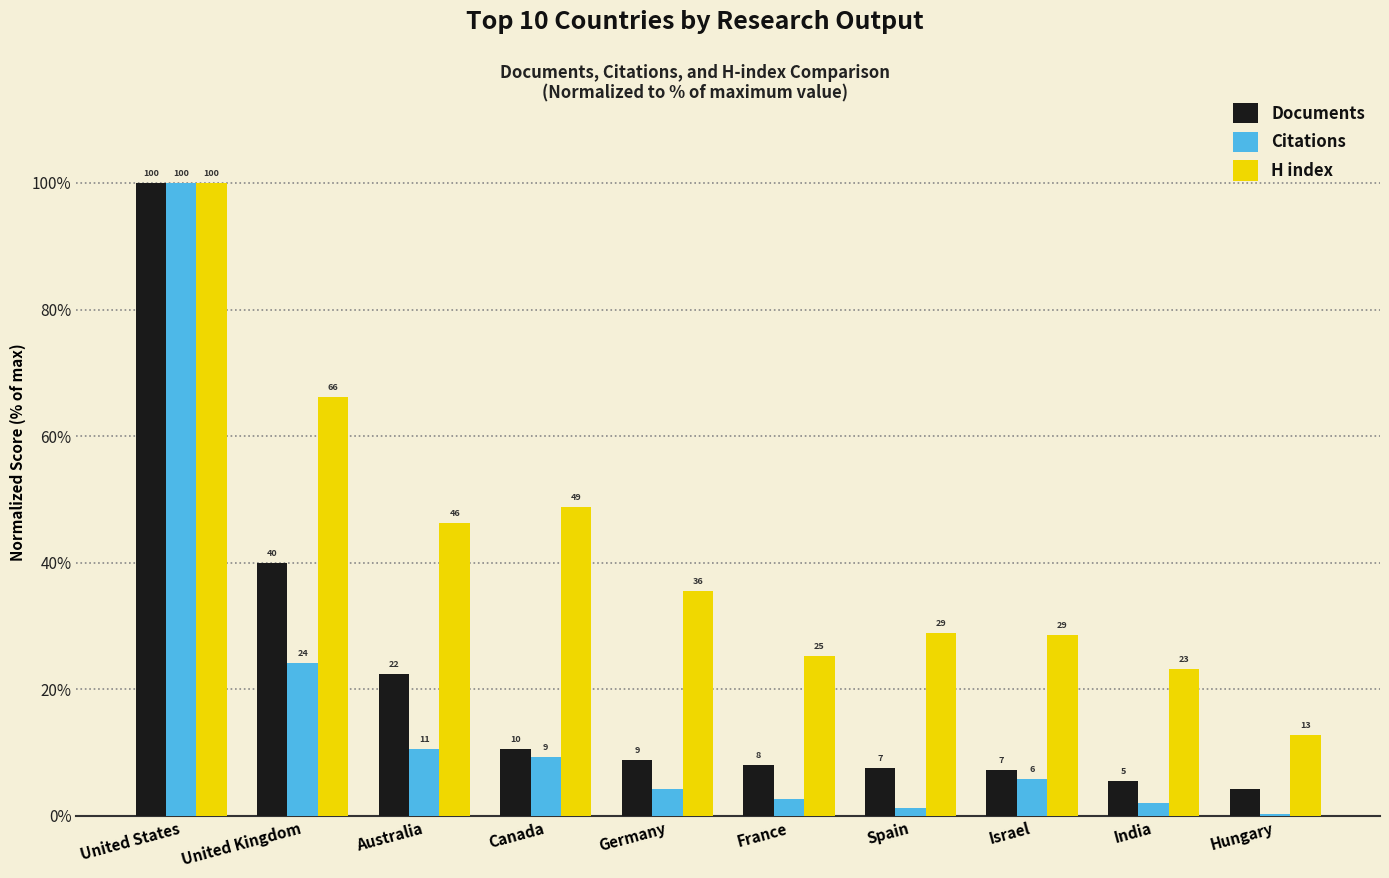

Reading left to right, list all the values displayed in this chart.

Documents: United States=100.0	United Kingdom=40.0	Australia=22.4	Canada=10.5	Germany=8.8	France=8.1	Spain=7.5	Israel=7.2	India=5.4	Hungary=4.3
Citations: United States=100.0	United Kingdom=24.1	Australia=10.5	Canada=9.3	Germany=4.2	France=2.6	Spain=1.2	Israel=5.8	India=2.1	Hungary=0.3
H index: United States=100.0	United Kingdom=66.1	Australia=46.3	Canada=48.8	Germany=35.5	France=25.2	Spain=28.9	Israel=28.5	India=23.1	Hungary=12.8